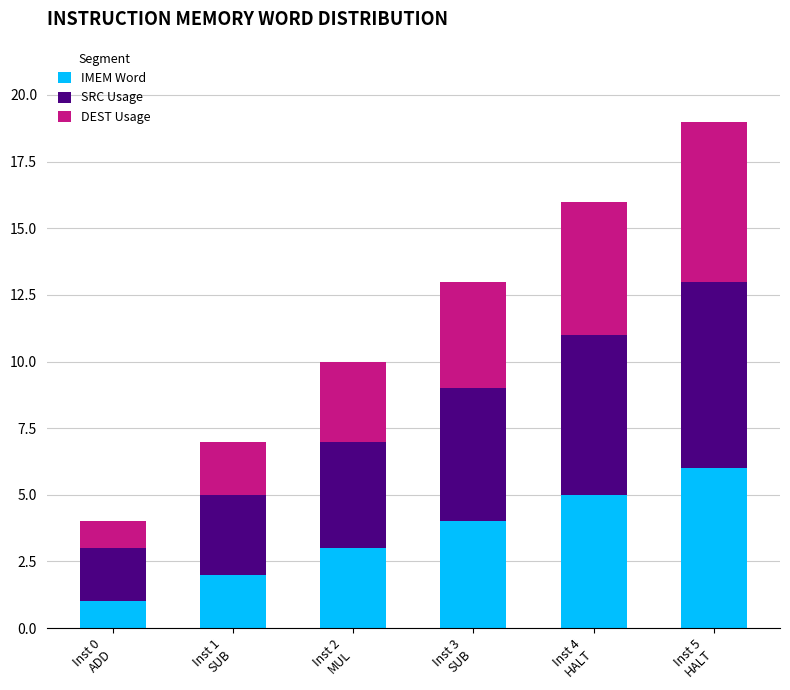

Reading left to right, transcribe the values for IMEM Word.

1	2	3	4	5	6